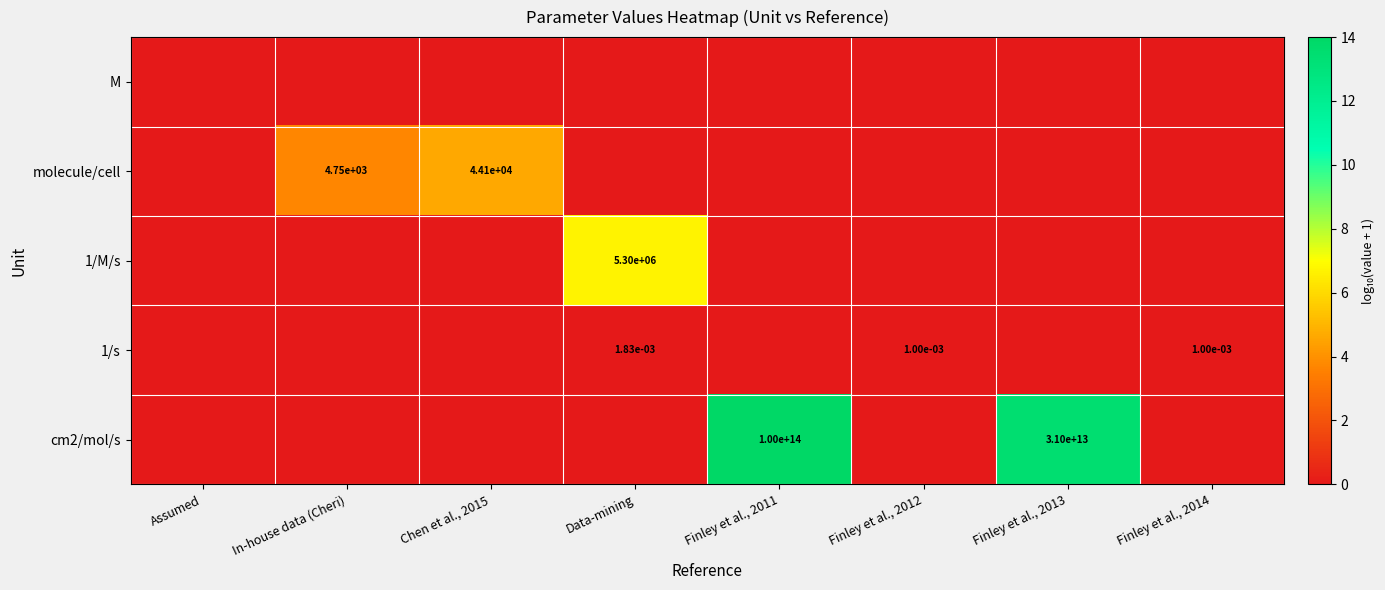

The value of molecule/cell at In-house data (Cheri) is 6494.6. True or false?

False